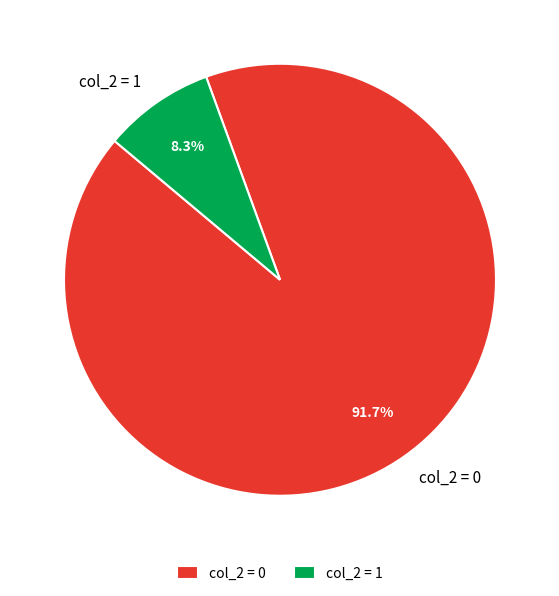

Rank the categories by value from highest to lowest.

col_2 = 0, col_2 = 1